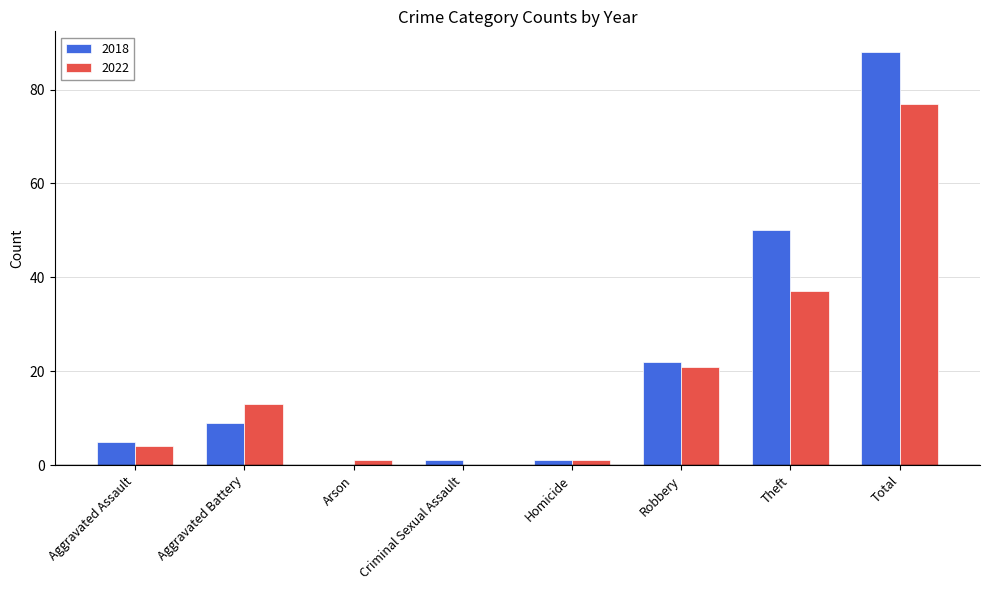

What is the sum of the 2022 values at Aggravated Battery and Robbery?

34